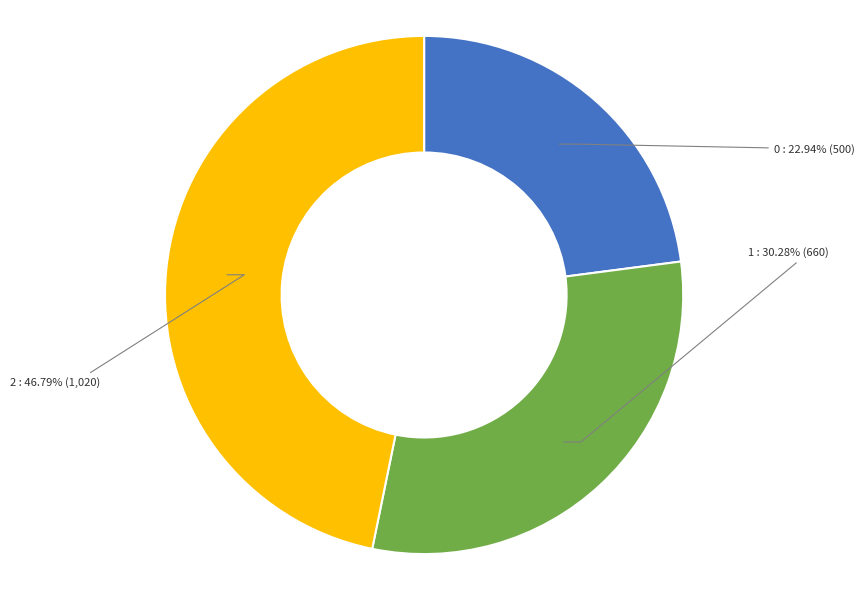

What percentage is NOT represented by 2?

53.2%